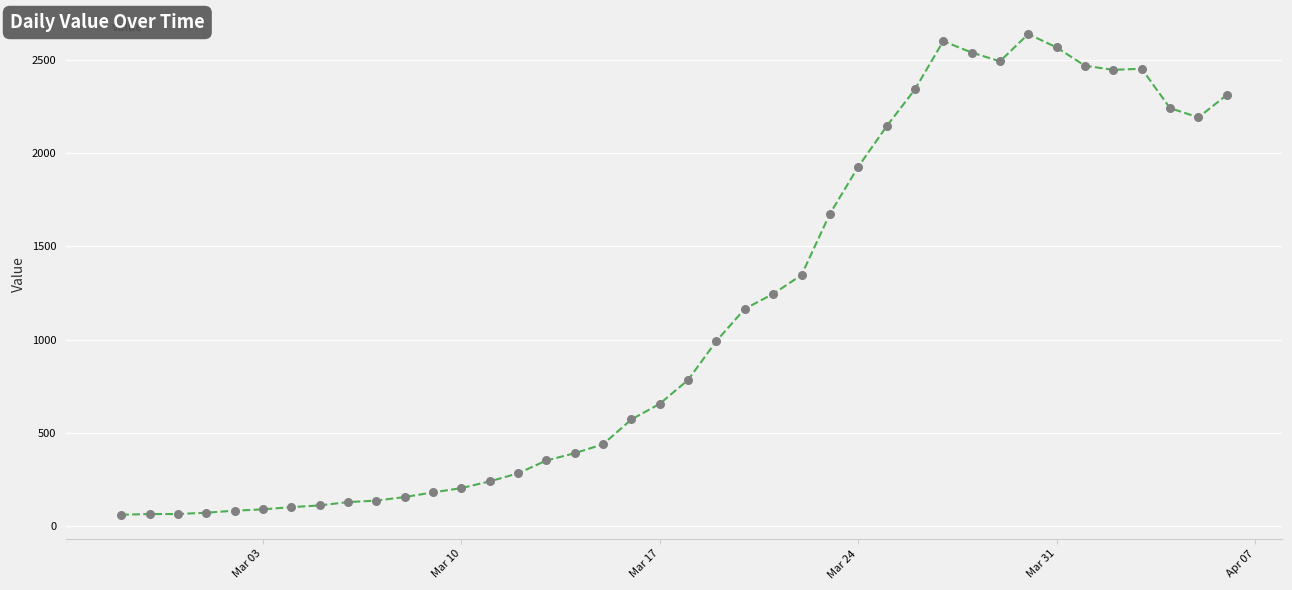

What is the smallest value displayed?

61